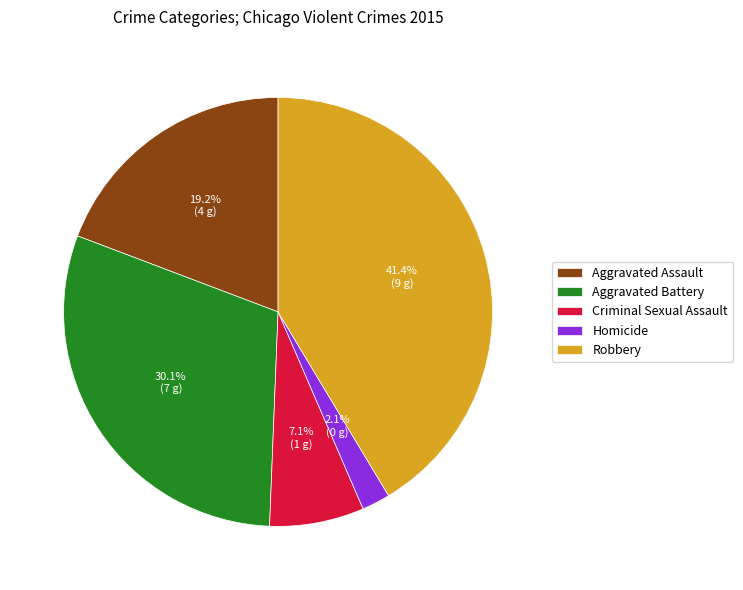

Is there any slice that represents more than half of the pie?

No